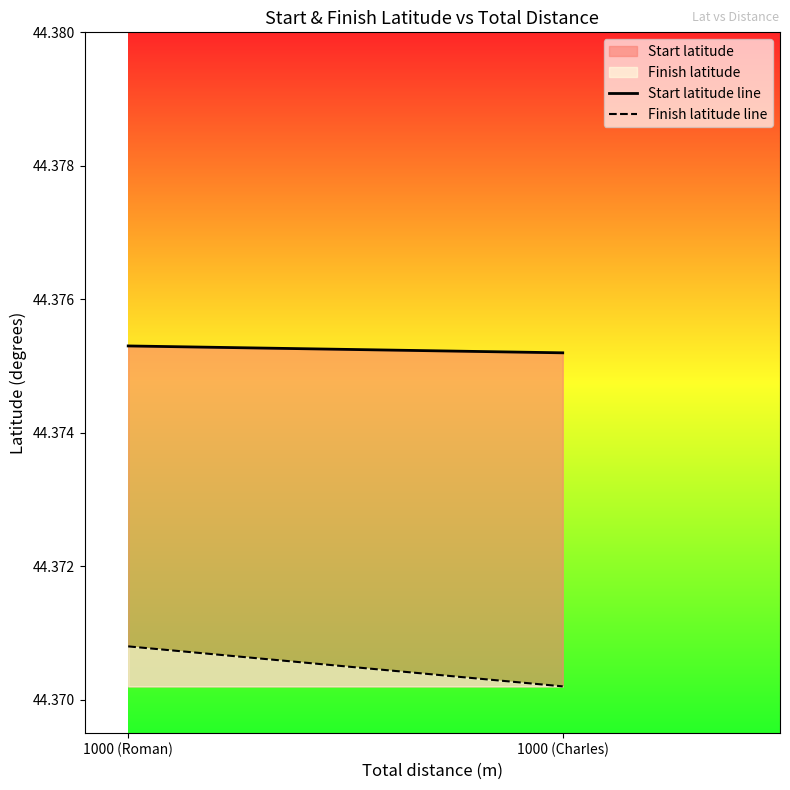

What is the label of the 2nd point from the left?

1000 (Charles)